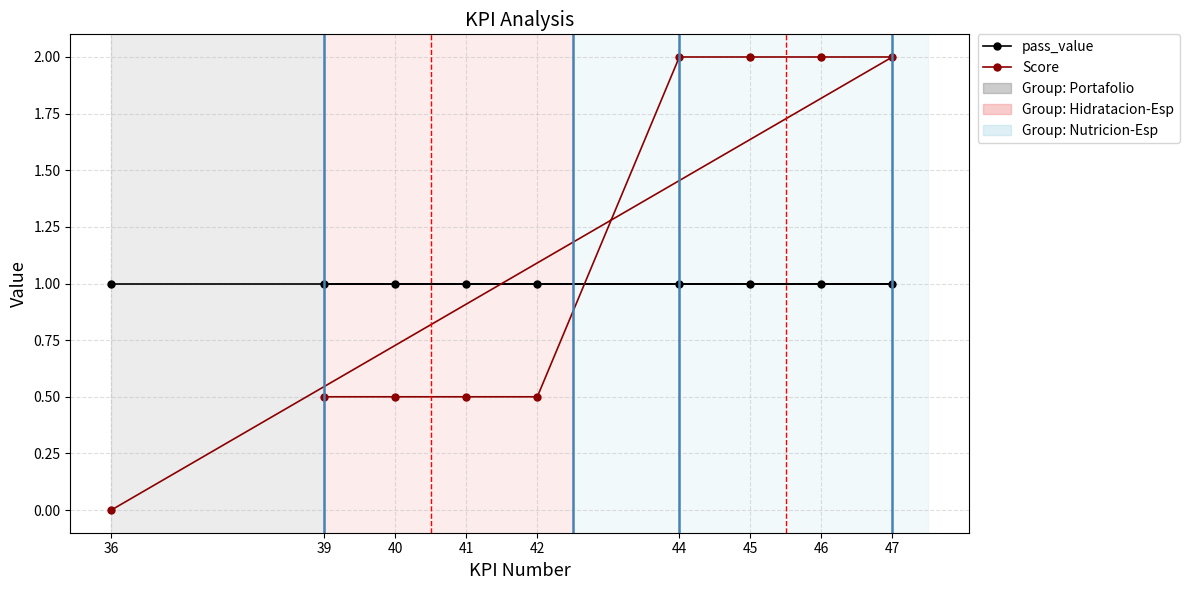

Reading left to right, transcribe all the data shown in this chart.

pass_value: 1.0	1.0	1.0	1.0	1.0	1.0	1.0	1.0	1.0
Score: 0.5	0.5	0.5	0.5	2.0	2.0	2.0	2.0	0.0